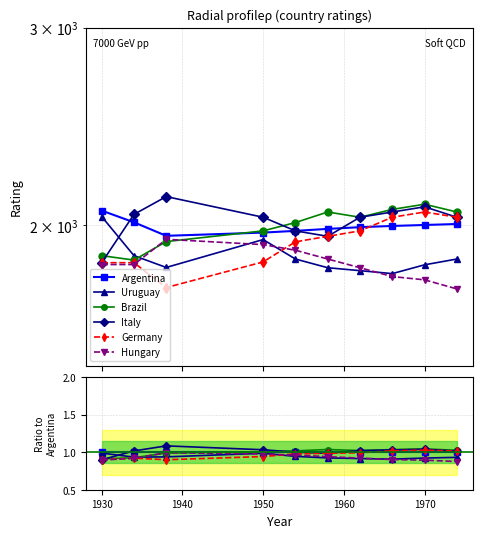

True or false: Italy and Uruguay intersect in this chart.

True